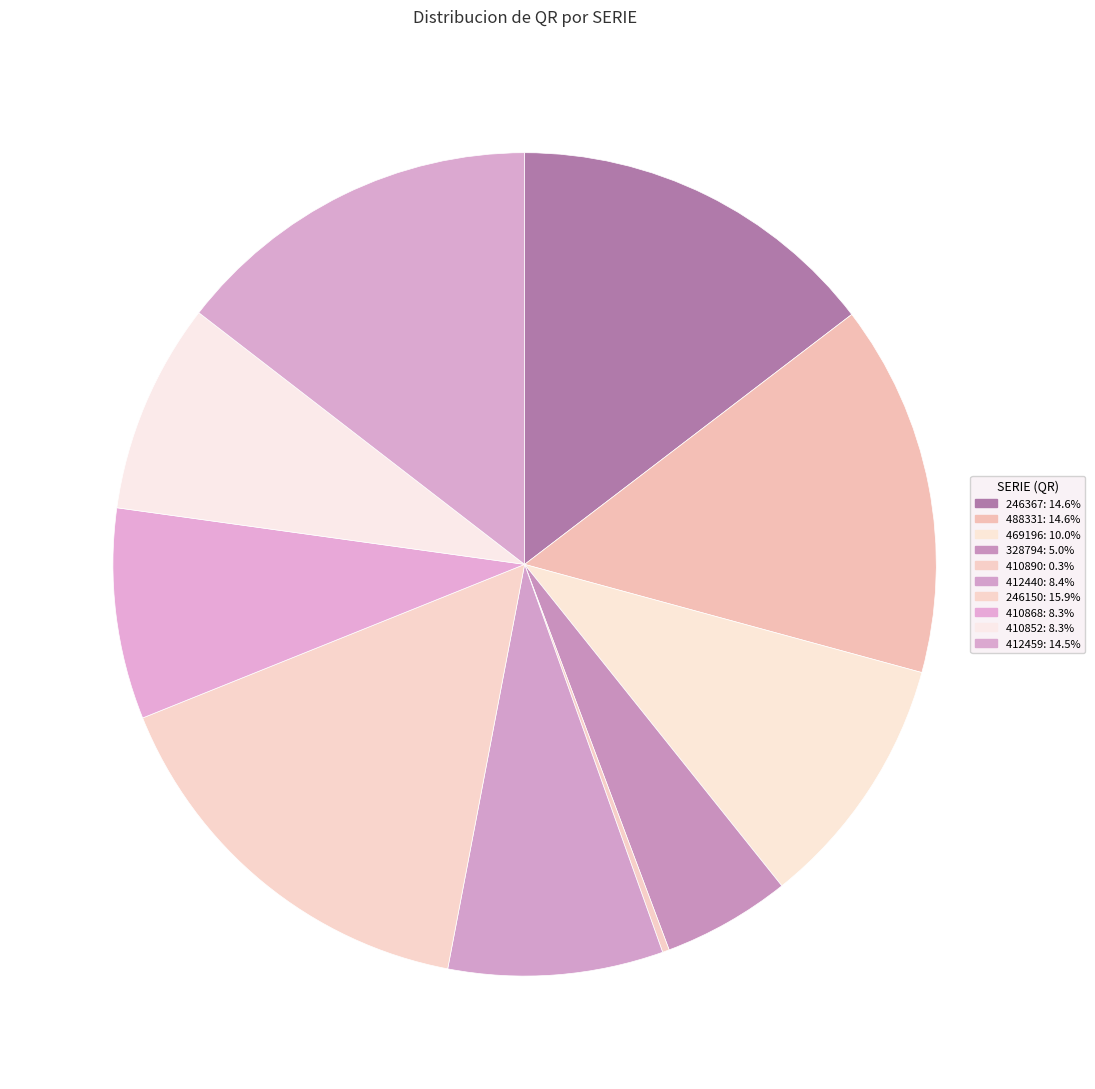

Which category has the smallest portion of the pie?

410890